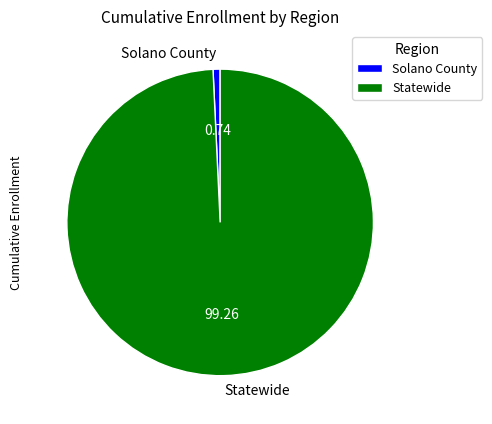

What is the majority slice?

Statewide